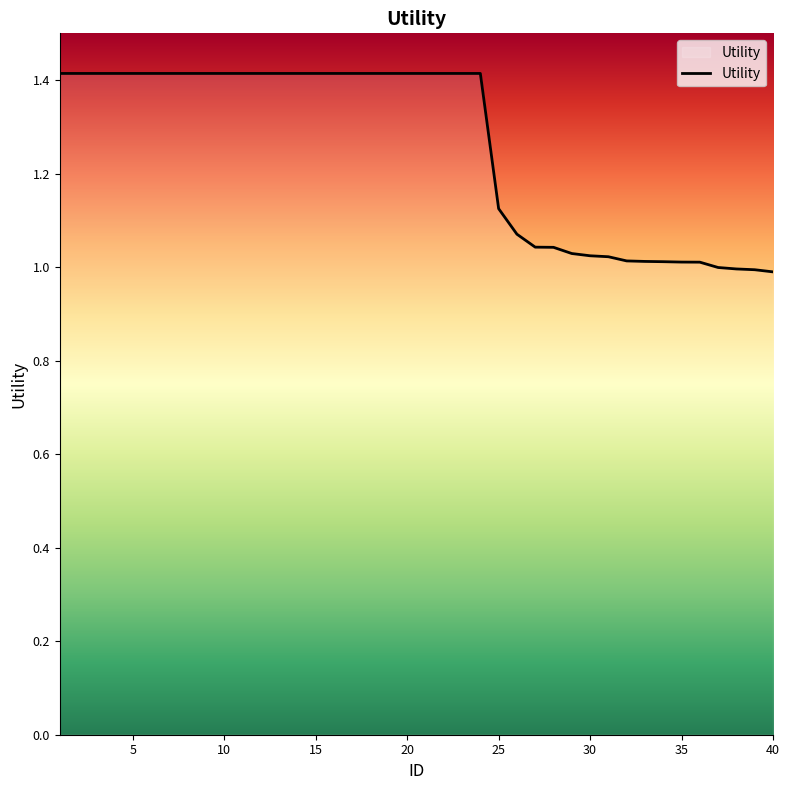

What is the greatest value displayed?

1.4